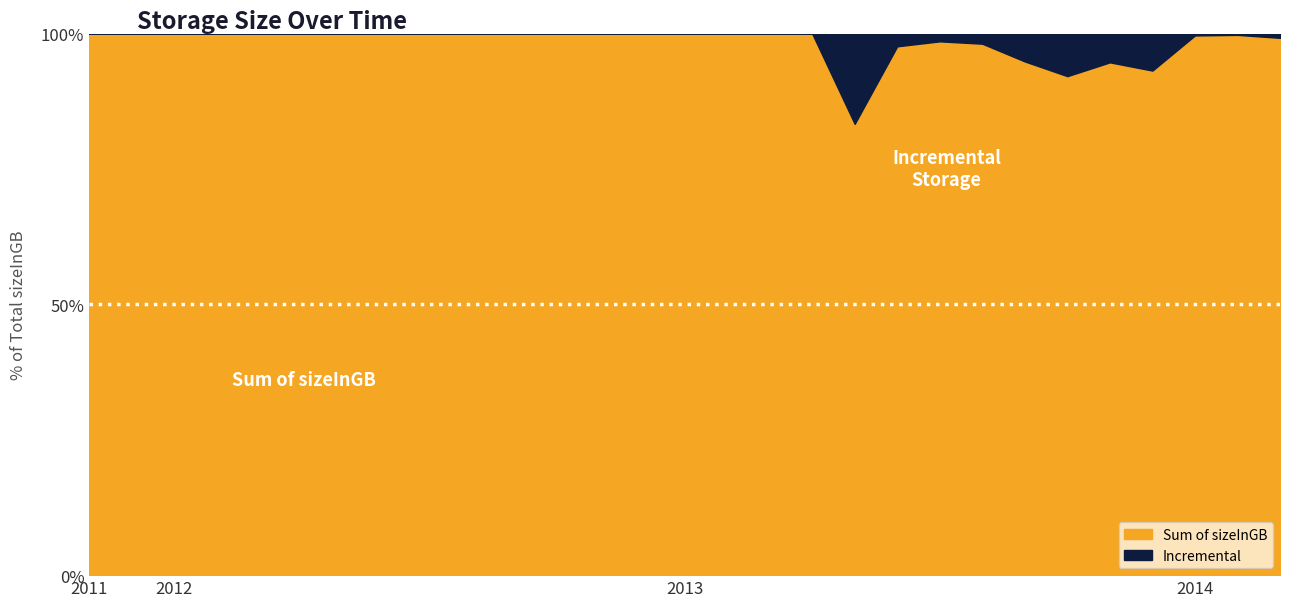

What is the highest value of the Sum of sizeInGB series?

100.0